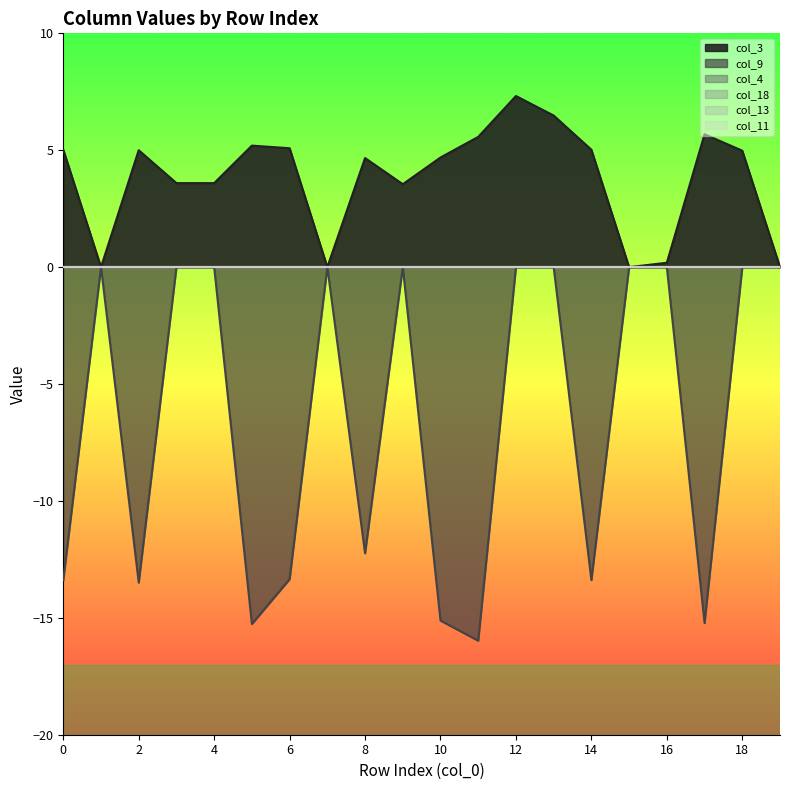

What is the total value across all series at 3?

3.6